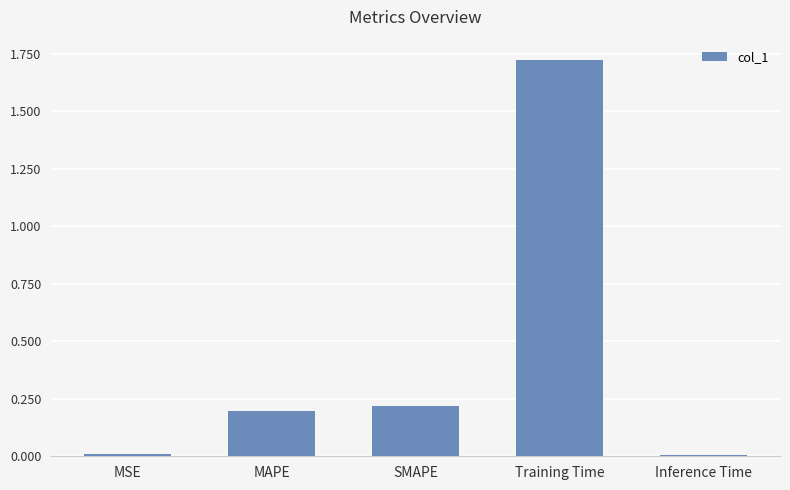

Which category has the highest value across all series?

Training Time